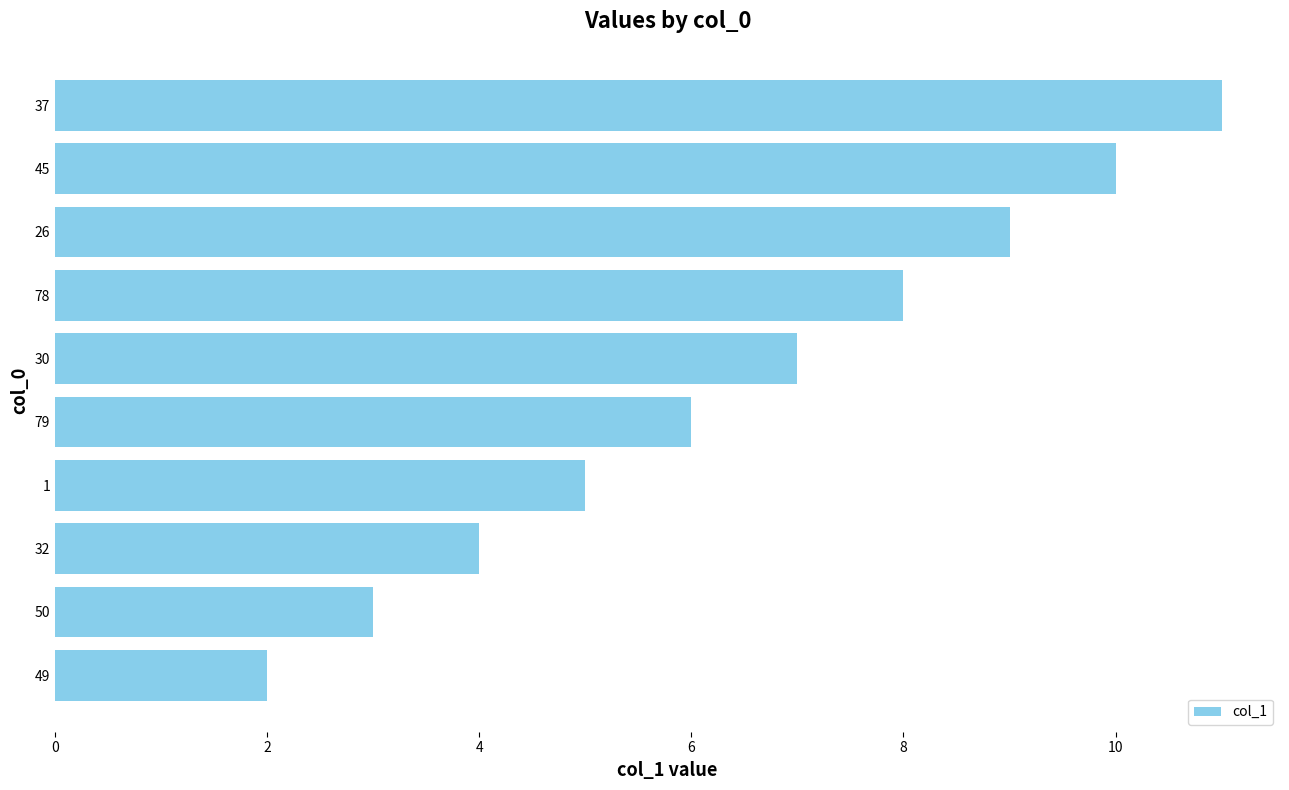

Read the value at 78.

8